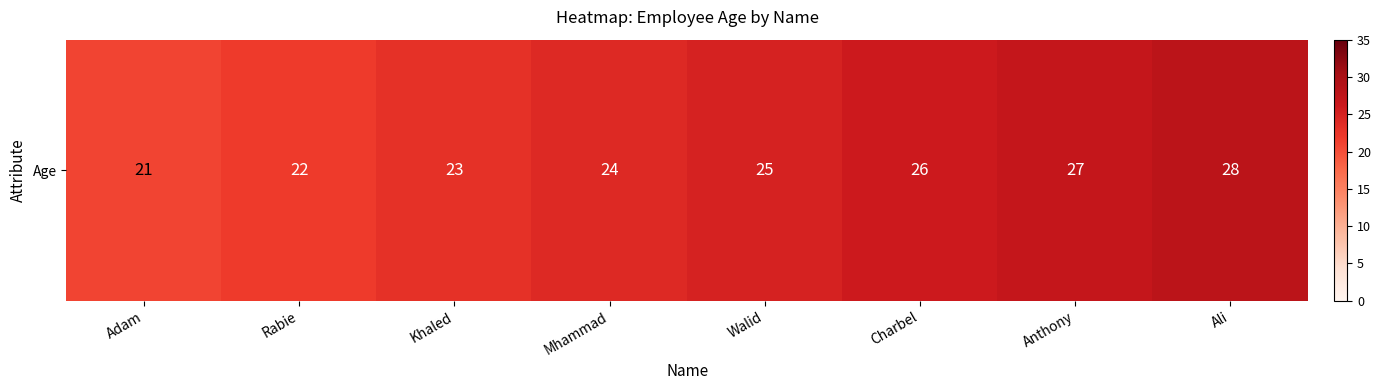

Approximately how many times larger is the value at Charbel compared to Adam?

1.2